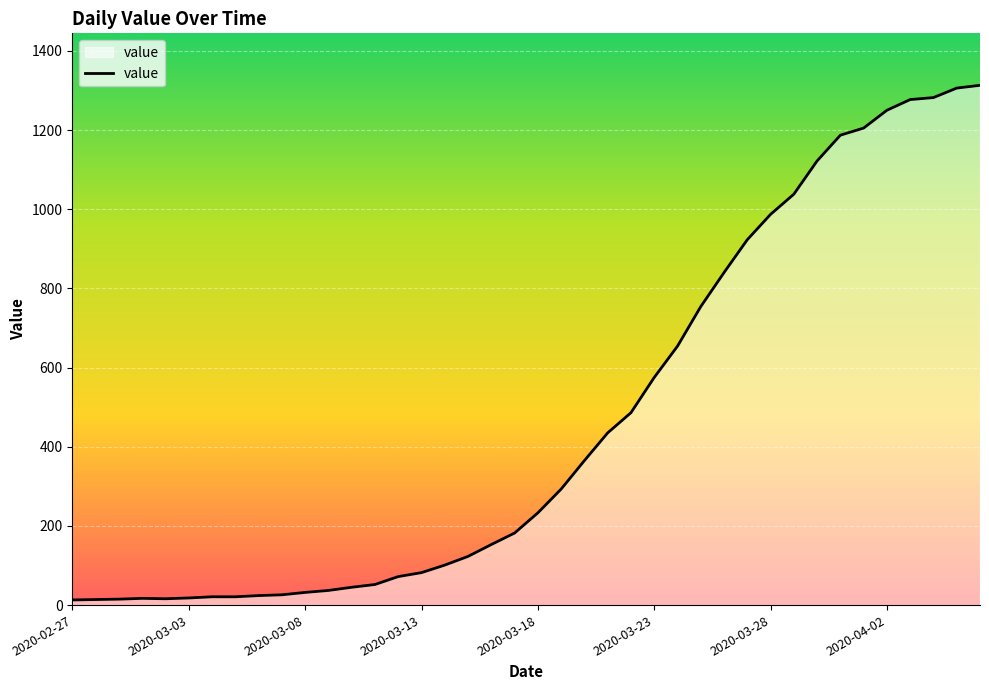

What is the sum of all values?

18589